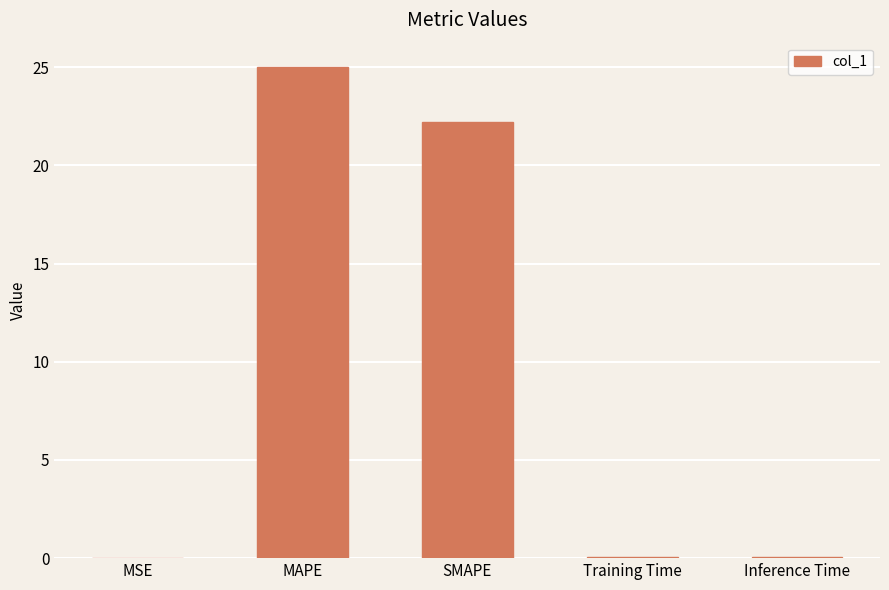

The value at MAPE is 42.7. True or false?

False